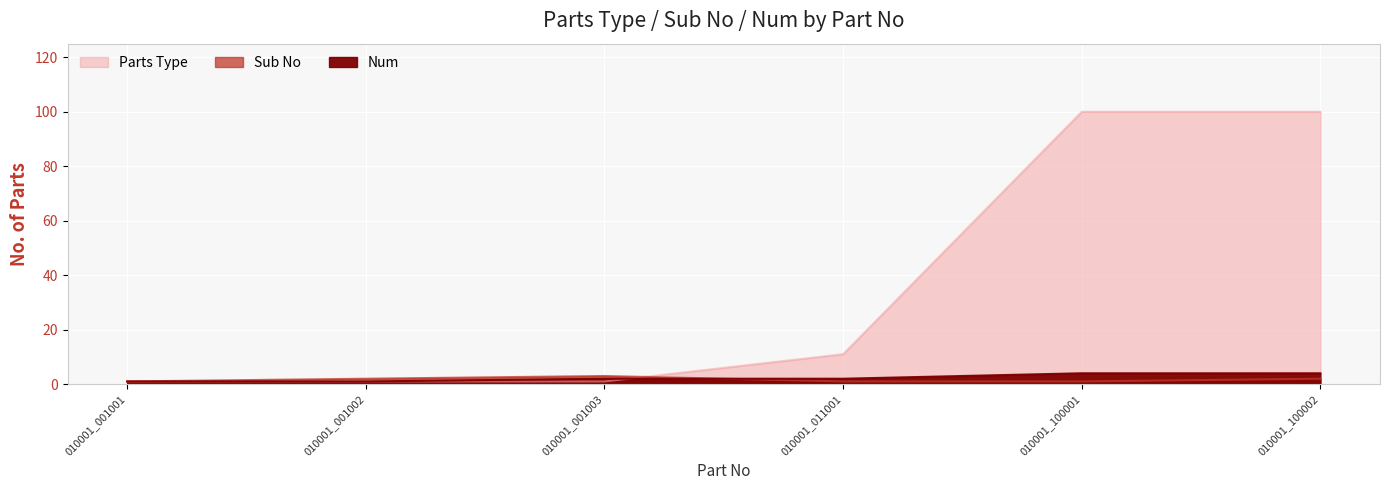

How many data points in Sub No are above 2?

1